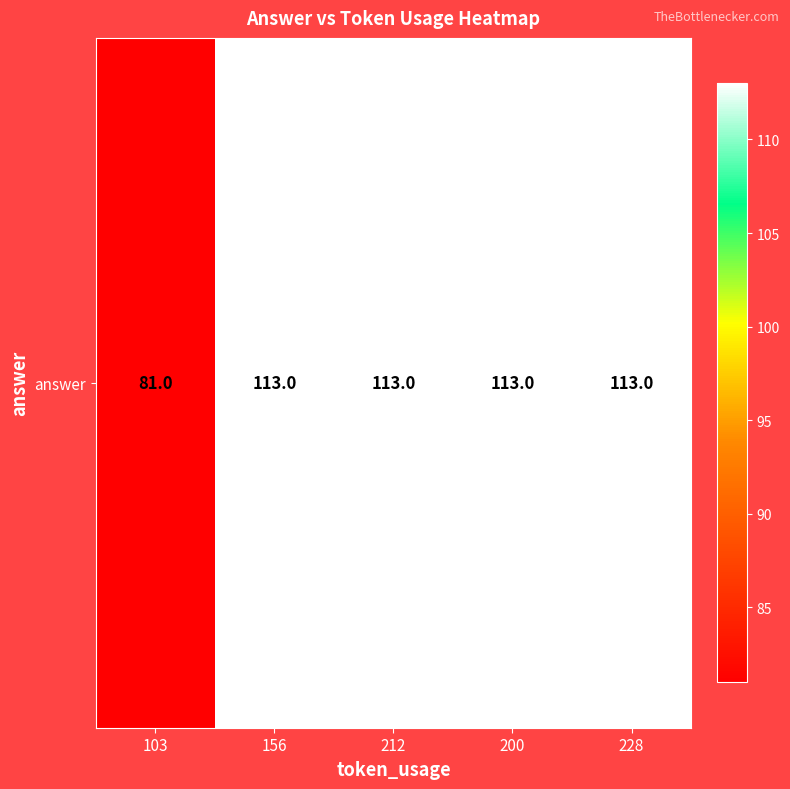

List the labels in order of value, largest first.

156, 212, 200, 228, 103